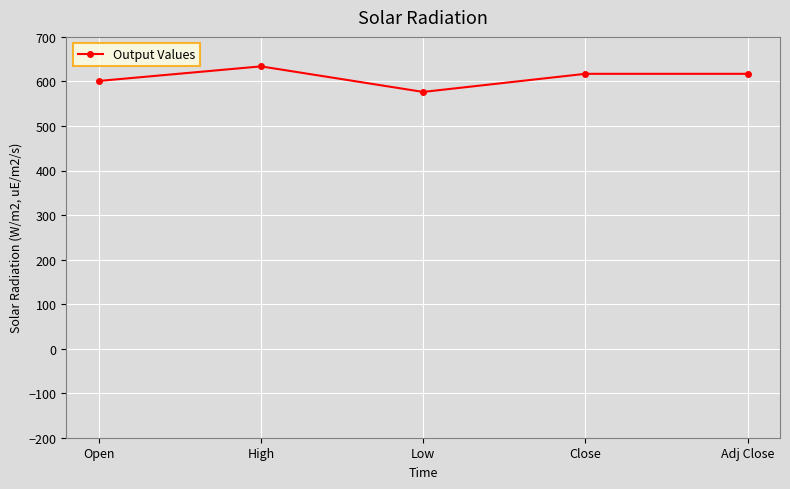

What is the approximate value at Close?

617.1